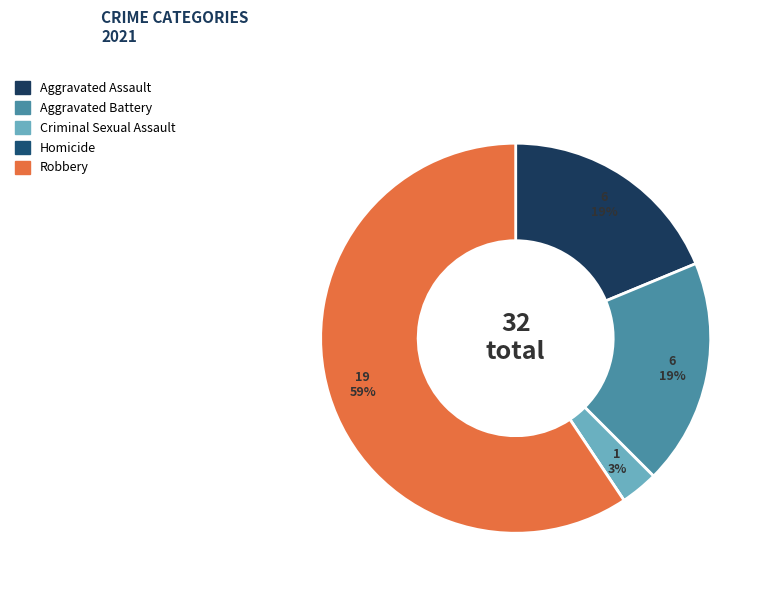

How many segments does this pie chart have?

5